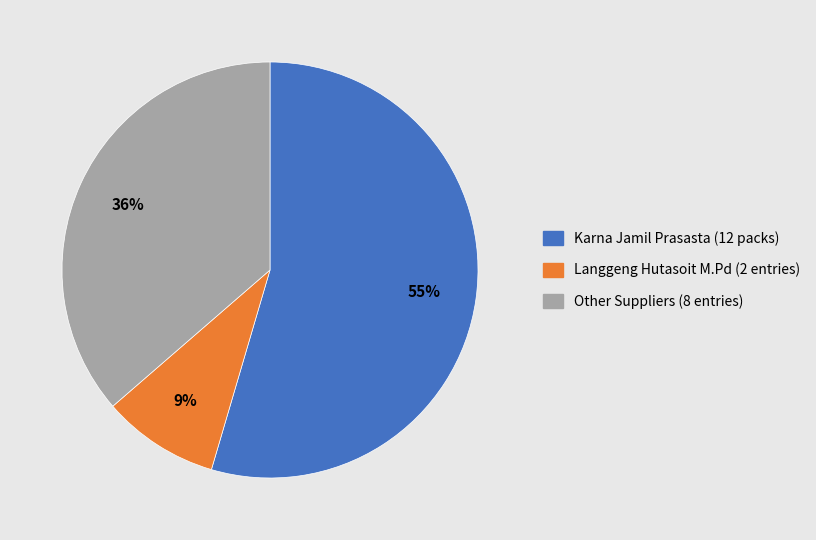

To the nearest percent, what is the average slice percentage?

33%